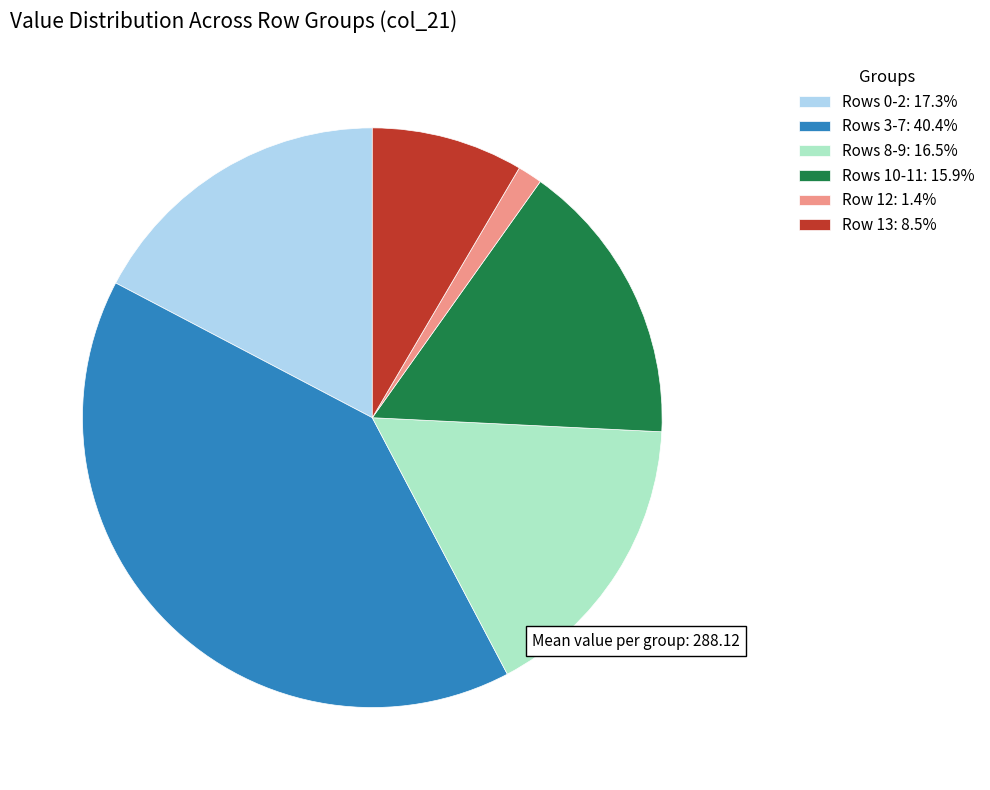

What is the ratio of the value at Row 13: 8.5% to the value at Rows 8-9: 16.5%?

0.5